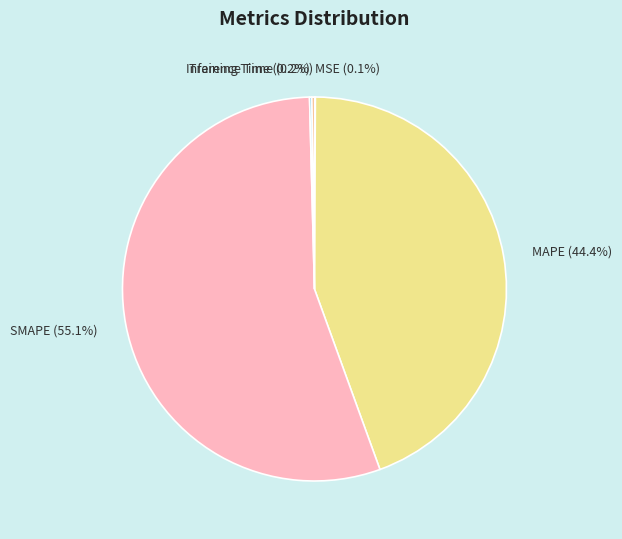

Which category has the biggest portion of the pie?

SMAPE